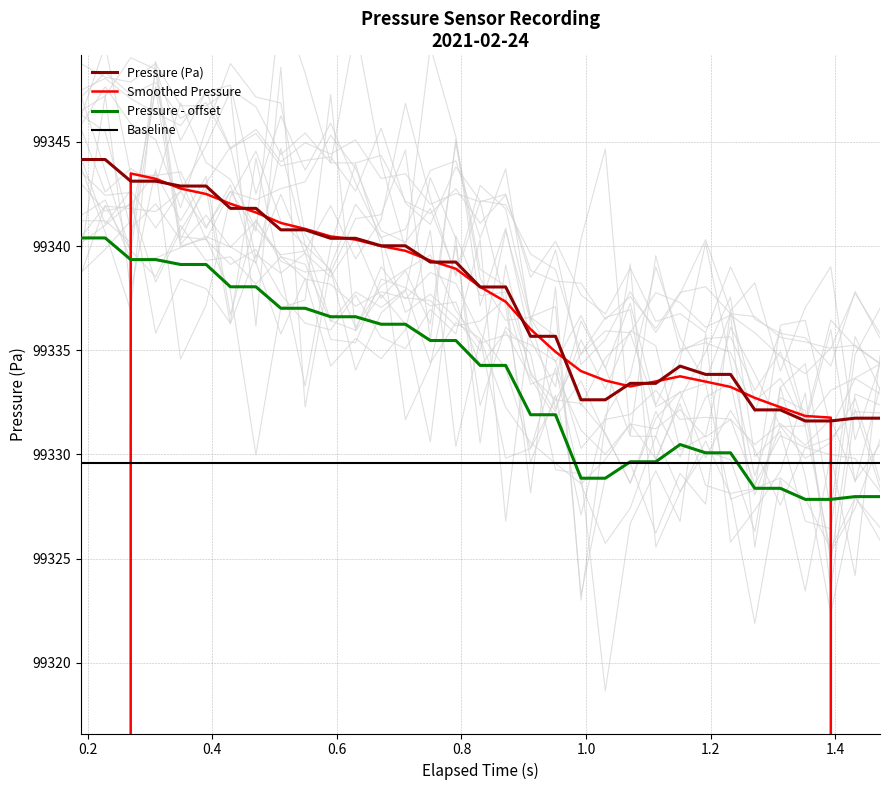

Reading right to left, transcribe all the data shown in this chart.

Pressure (Pa): 99331.7	99331.7	99331.6	99331.6	99332.1	99332.1	99333.8	99333.8	99334.2	99333.4	99333.4	99332.6	99332.6	99335.7	99335.7	99338.0	99338.0	99339.2	99339.2	99340.0	99340.0	99340.4	99340.4	99340.8	99340.8	99341.8	99341.8	99342.9	99342.9	99343.1	99343.1	99344.2	99344.2
Smoothed Pressure: 59599.0	79465.3	99331.8	99331.8	99332.3	99332.7	99333.2	99333.5	99333.8	99333.5	99333.3	99333.6	99334.0	99334.9	99336.0	99337.3	99338.0	99338.9	99339.3	99339.8	99340.0	99340.3	99340.5	99340.8	99341.1	99341.6	99342.0	99342.5	99342.8	99343.2	99343.5	79474.9	59606.3
Pressure - offset: 99328.0	99328.0	99327.8	99327.8	99328.4	99328.4	99330.1	99330.1	99330.5	99329.6	99329.6	99328.9	99328.9	99331.9	99331.9	99334.3	99334.3	99335.5	99335.5	99336.3	99336.3	99336.6	99336.6	99337.0	99337.0	99338.0	99338.0	99339.1	99339.1	99339.4	99339.4	99340.4	99340.4
Baseline: 99329.6	99329.6	99329.6	99329.6	99329.6	99329.6	99329.6	99329.6	99329.6	99329.6	99329.6	99329.6	99329.6	99329.6	99329.6	99329.6	99329.6	99329.6	99329.6	99329.6	99329.6	99329.6	99329.6	99329.6	99329.6	99329.6	99329.6	99329.6	99329.6	99329.6	99329.6	99329.6	99329.6